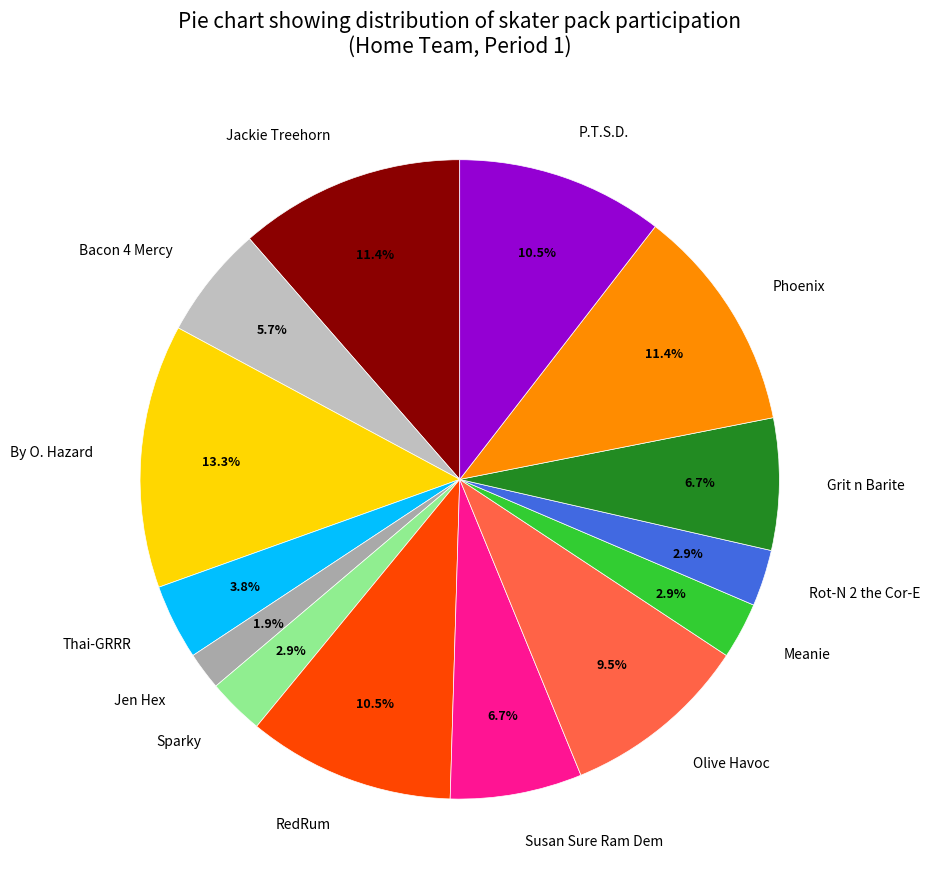

To the nearest percent, what percentage of the pie is Grit n Barite?

7%